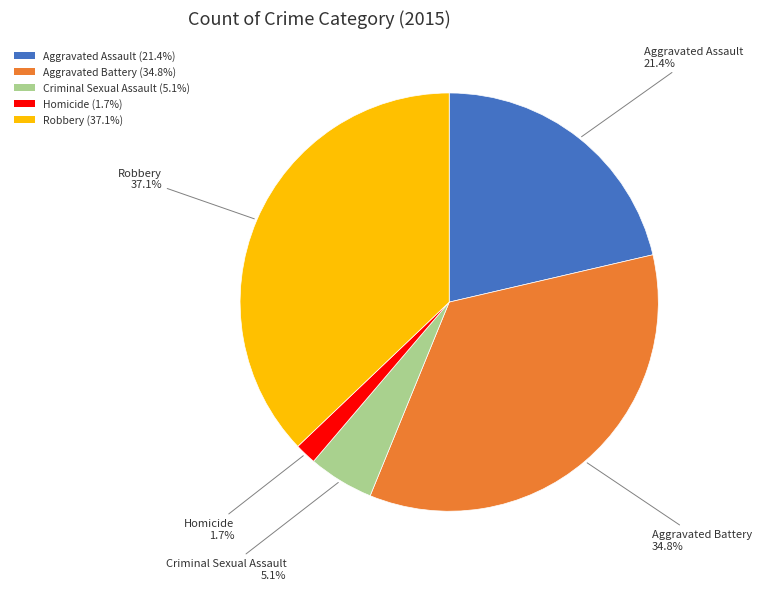

To the nearest percent, what is the average slice percentage?

20%